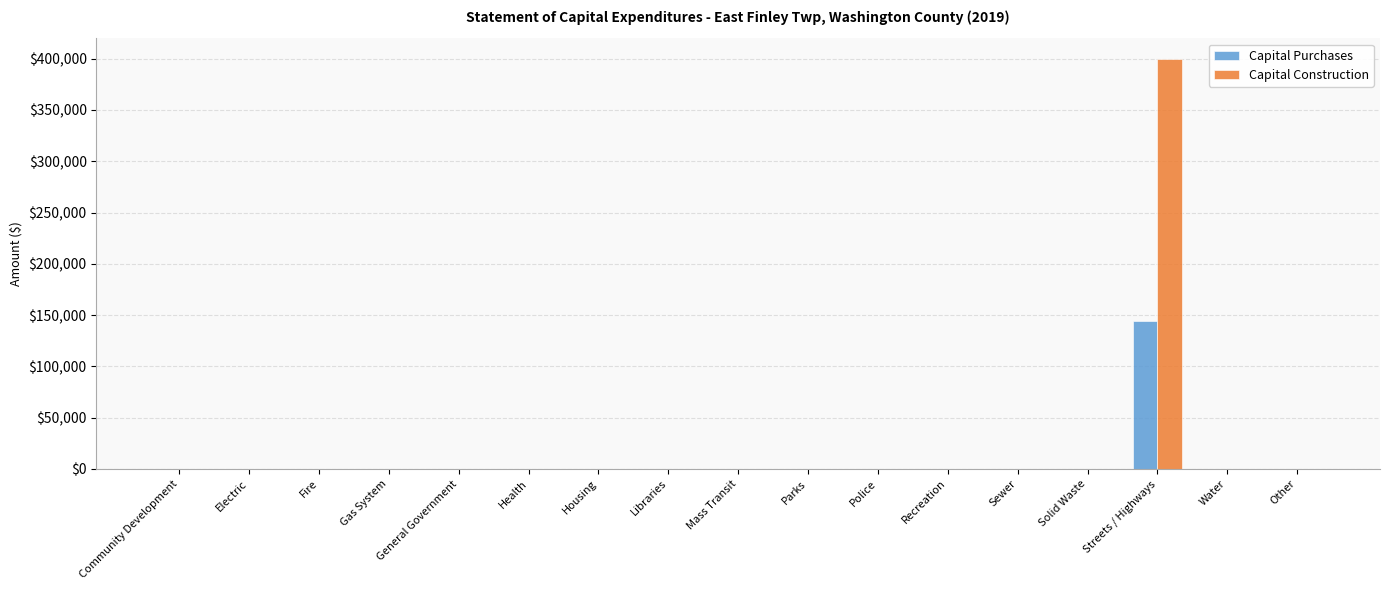

True or false: Capital Construction has a value of 0 at Housing.

True